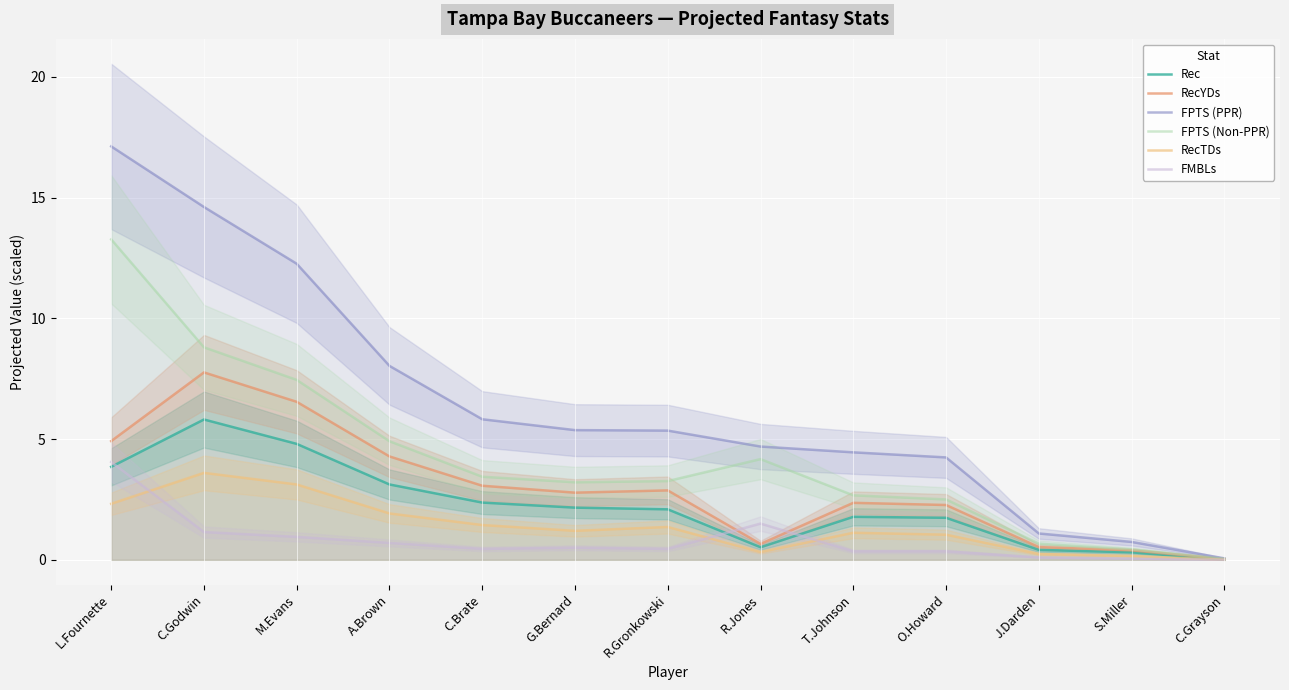

At J.Darden, list the series in order from smallest to largest.

FMBLs, RecTDs, Rec, RecYDs, FPTS (Non-PPR), FPTS (PPR)